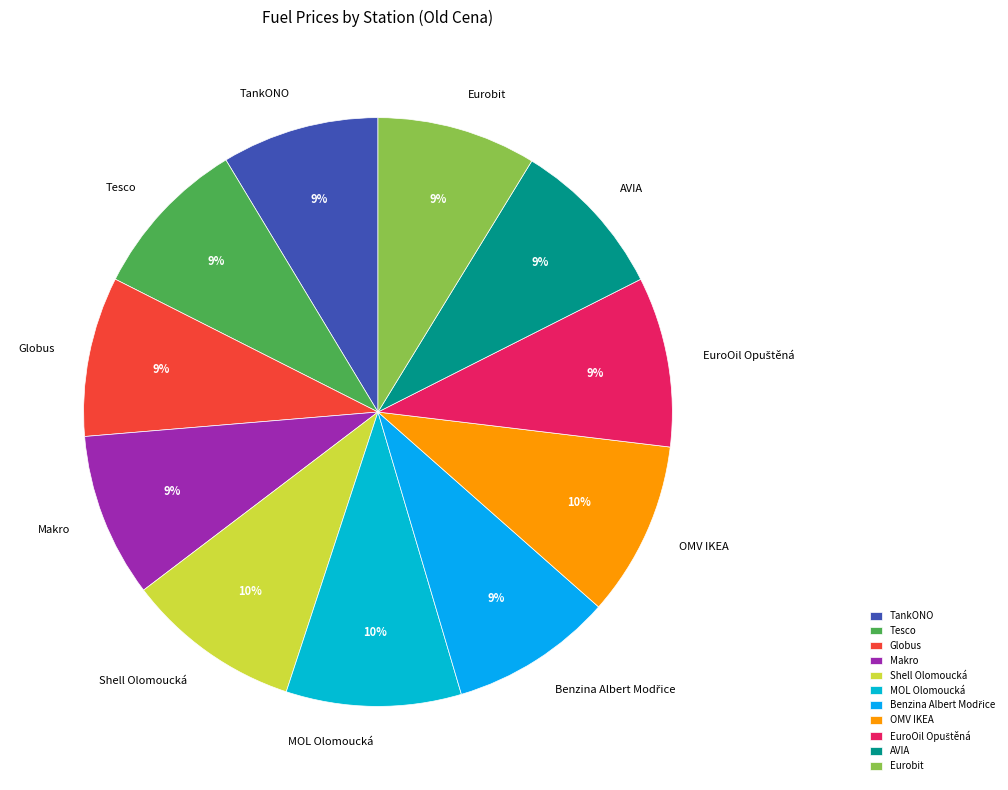

Does any single category account for the majority?

No